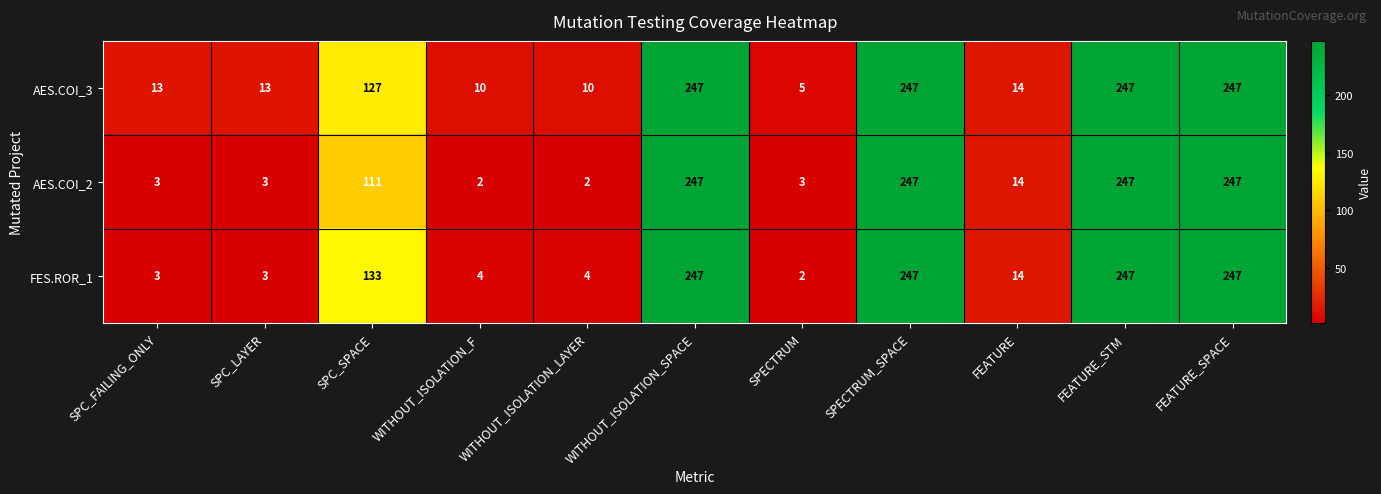

Rank the series by their average value, from highest to lowest.

AES.COI_3, FES.ROR_1, AES.COI_2